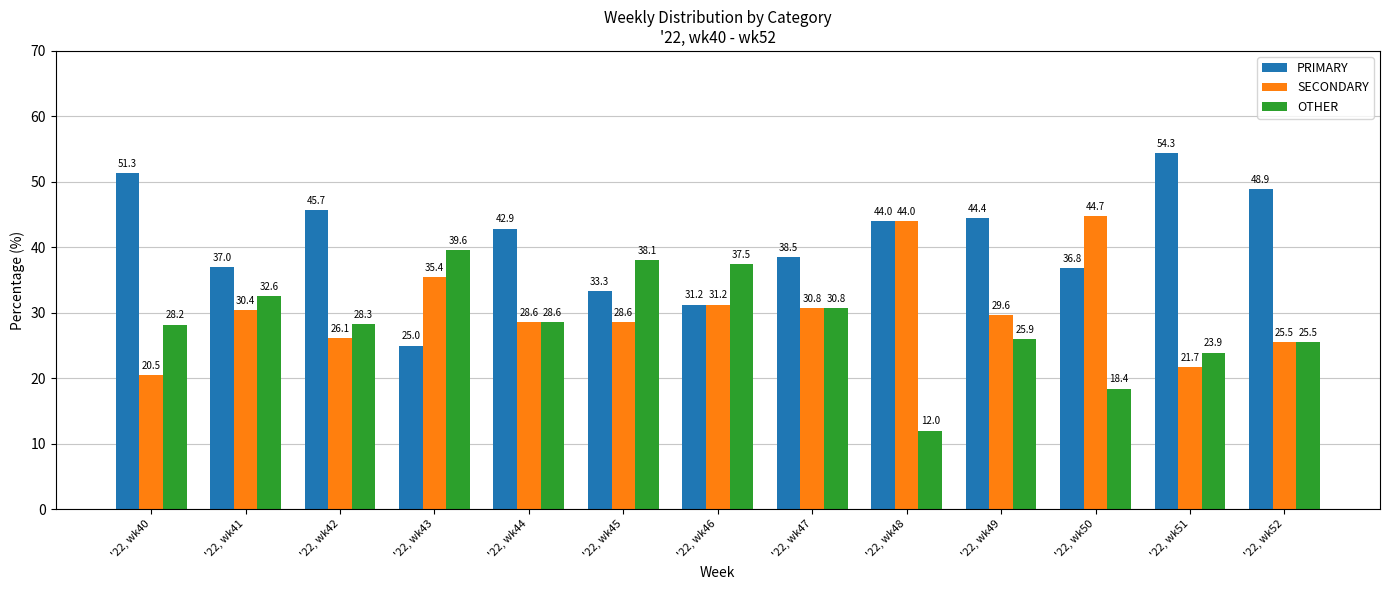

What is the sum of the OTHER values at '22, wk40 and '22, wk44?

56.8